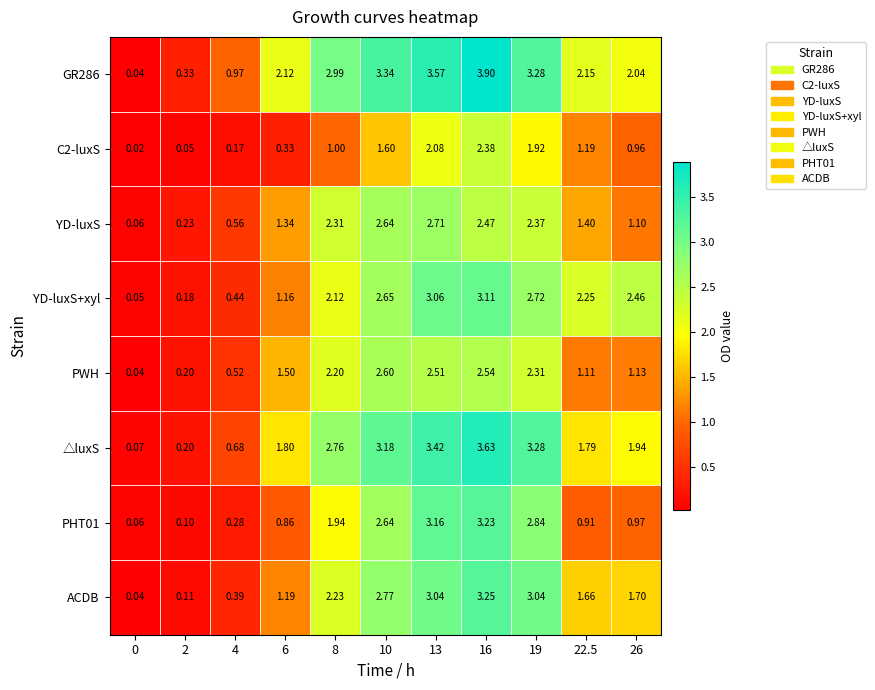

Is the value of YD-luxS+xyl at 22.5 greater than the value of GR286 at 6?

Yes